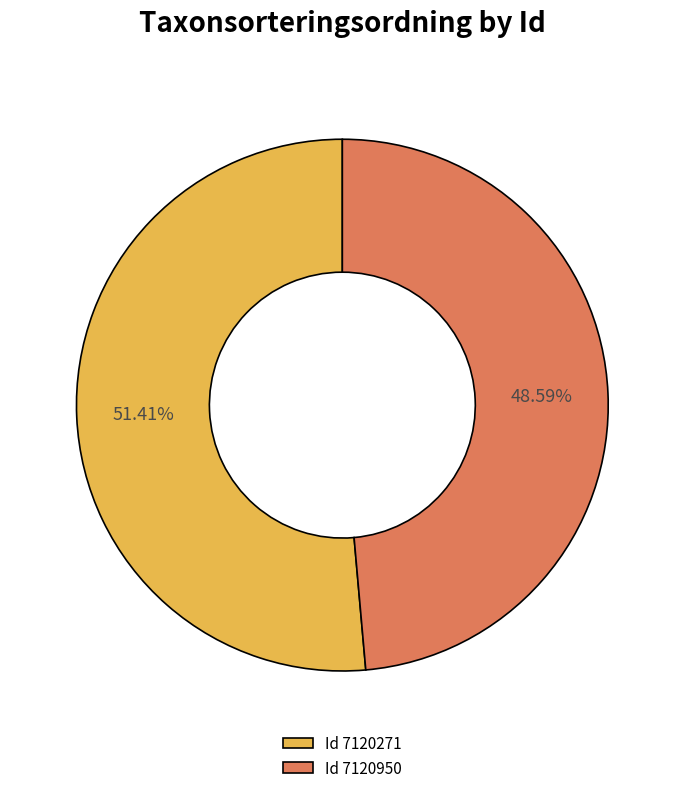

Which slice is the smallest?

Id 7120950